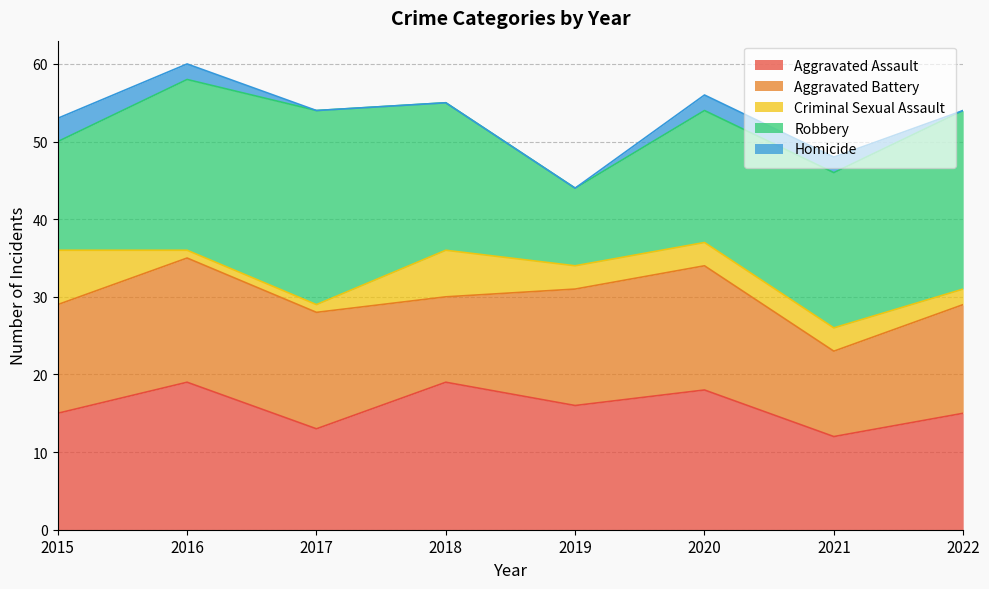

The value of Homicide at 2021 is 2. True or false?

True